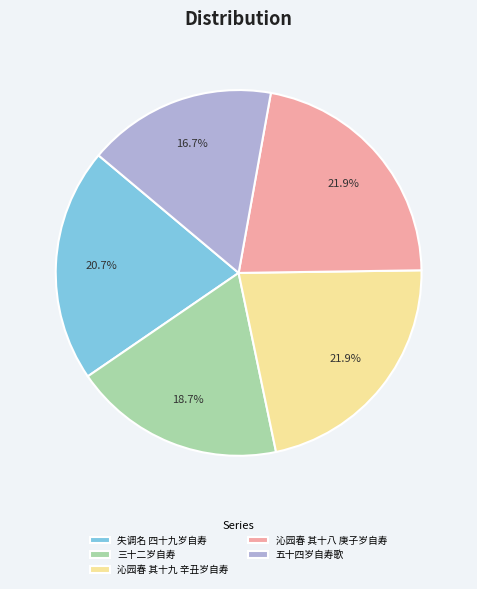

To the nearest percent, what percentage of the pie is 五十四岁自寿歌?

17%